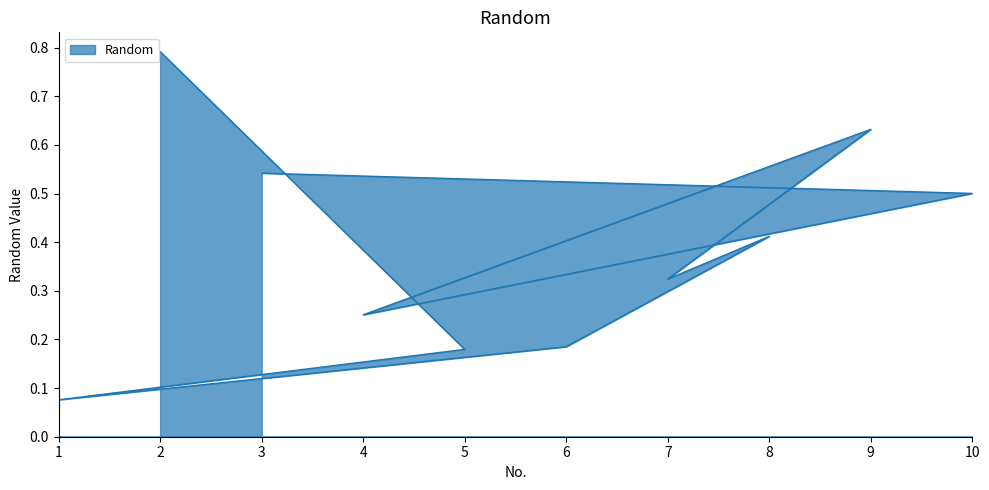

Between 9 and 8, which is larger?

9